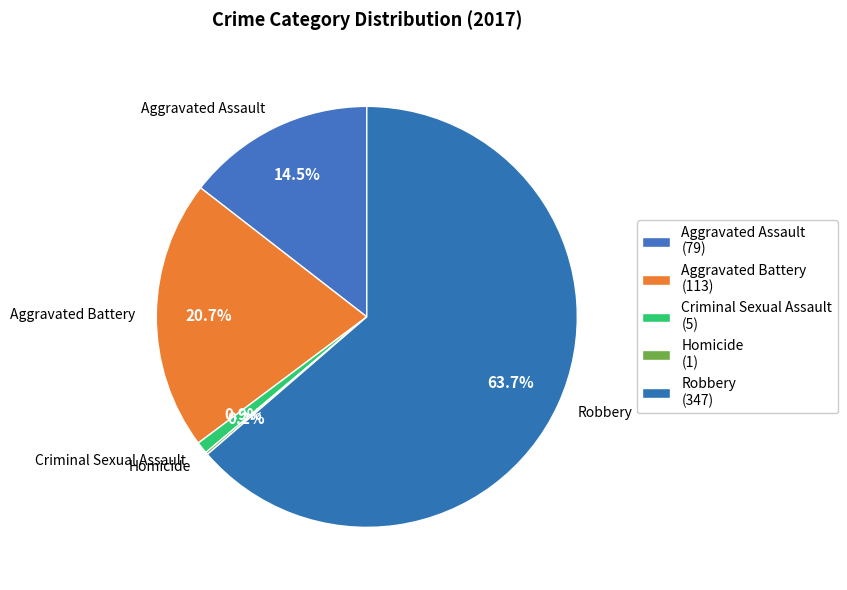

What portion of the pie excludes Criminal Sexual Assault?

99.1%